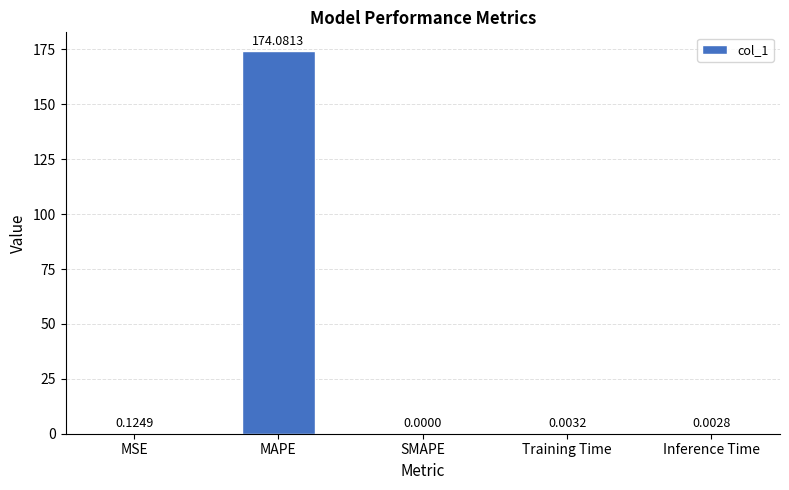

What is the change in value from MAPE to Training Time?

-174.1